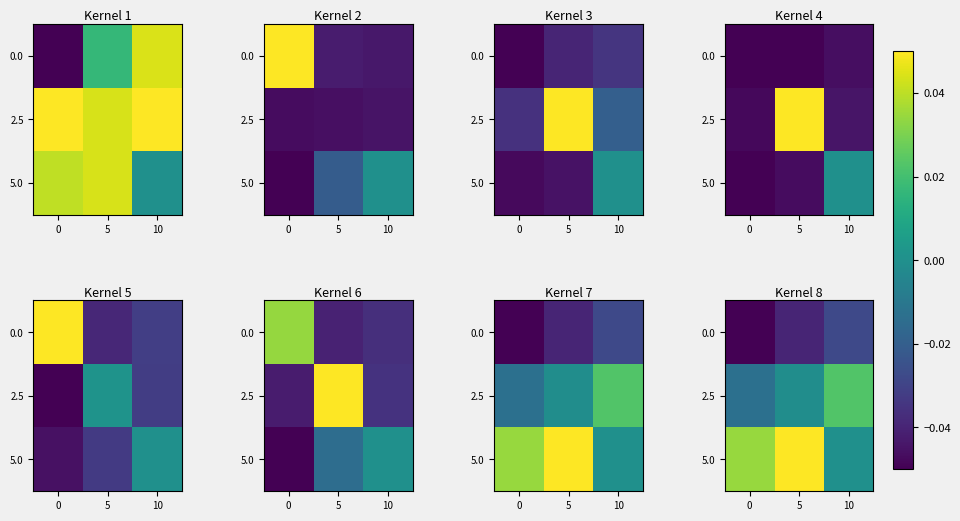

Which category has the highest value across all series?

5